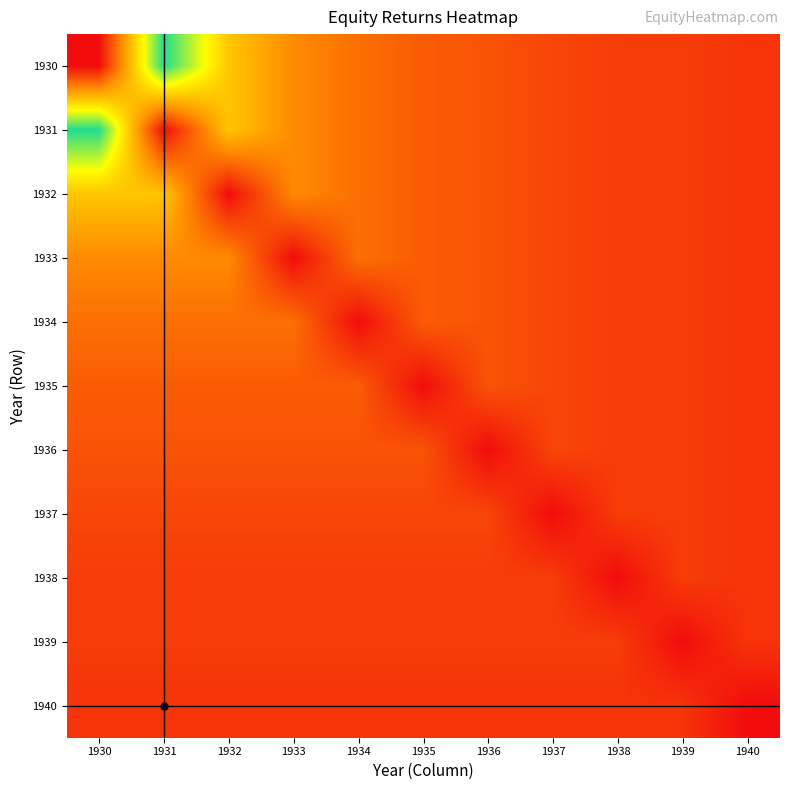

How many series are shown in this chart?

11